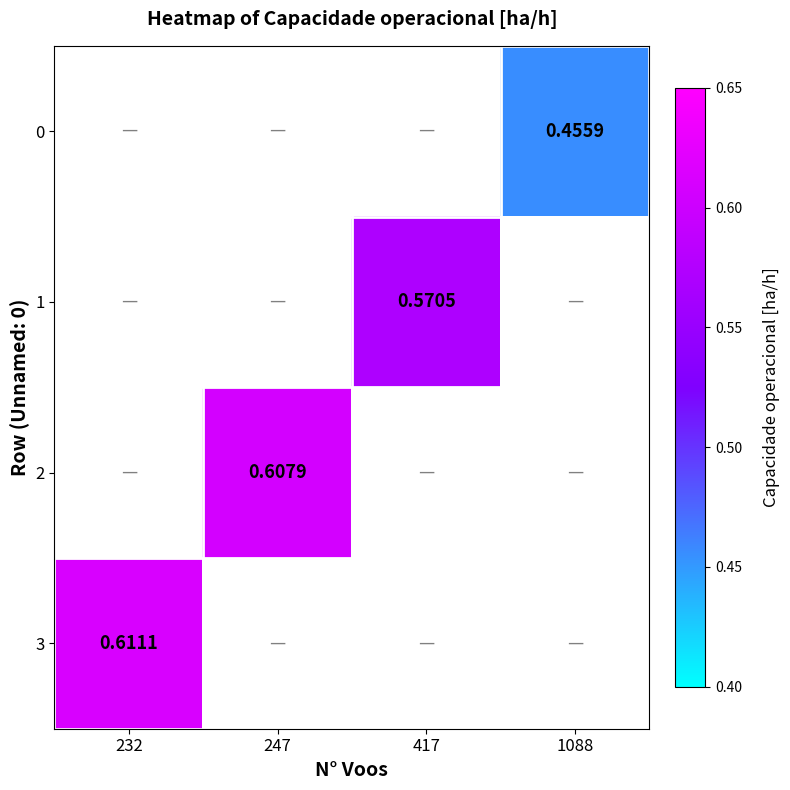

How many series are shown in this chart?

4